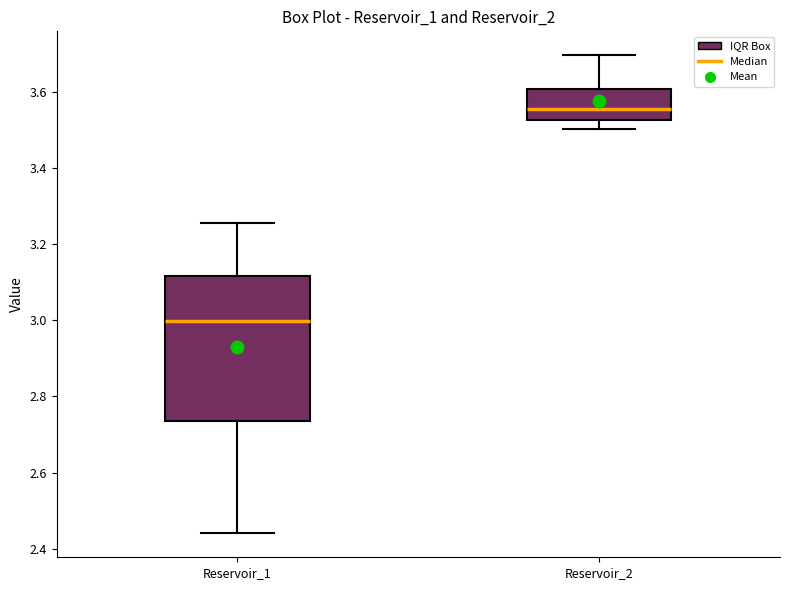

Comparing the boxes themselves (not the whiskers), which one is the tallest?

Reservoir_1